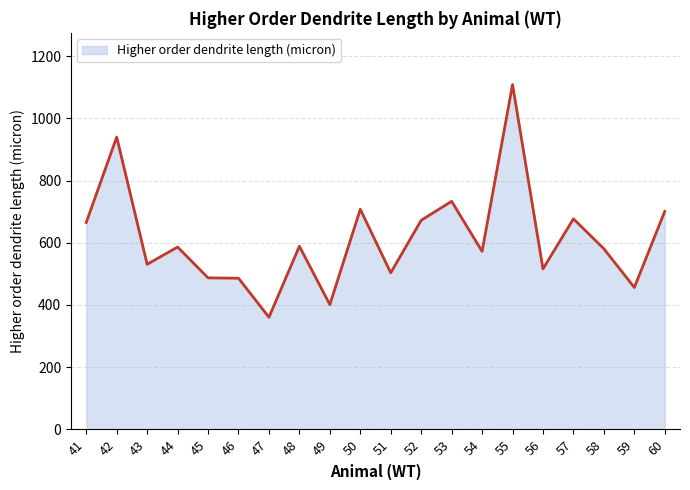

The value at 43 is 297.6. True or false?

False